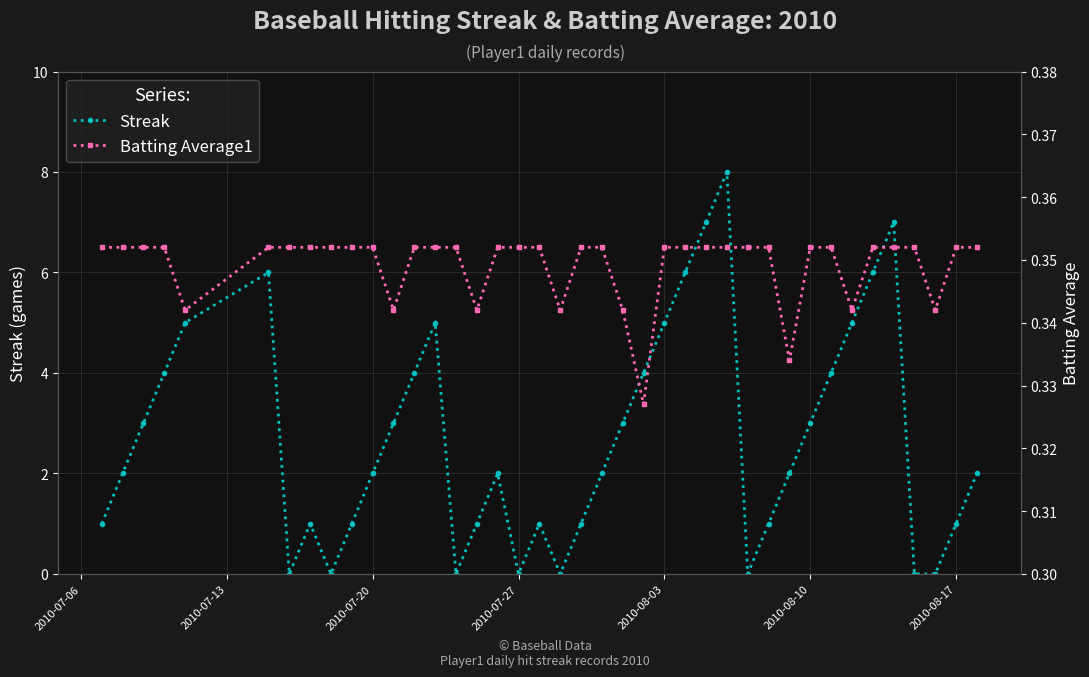

What is the highest value of the Streak series?

8